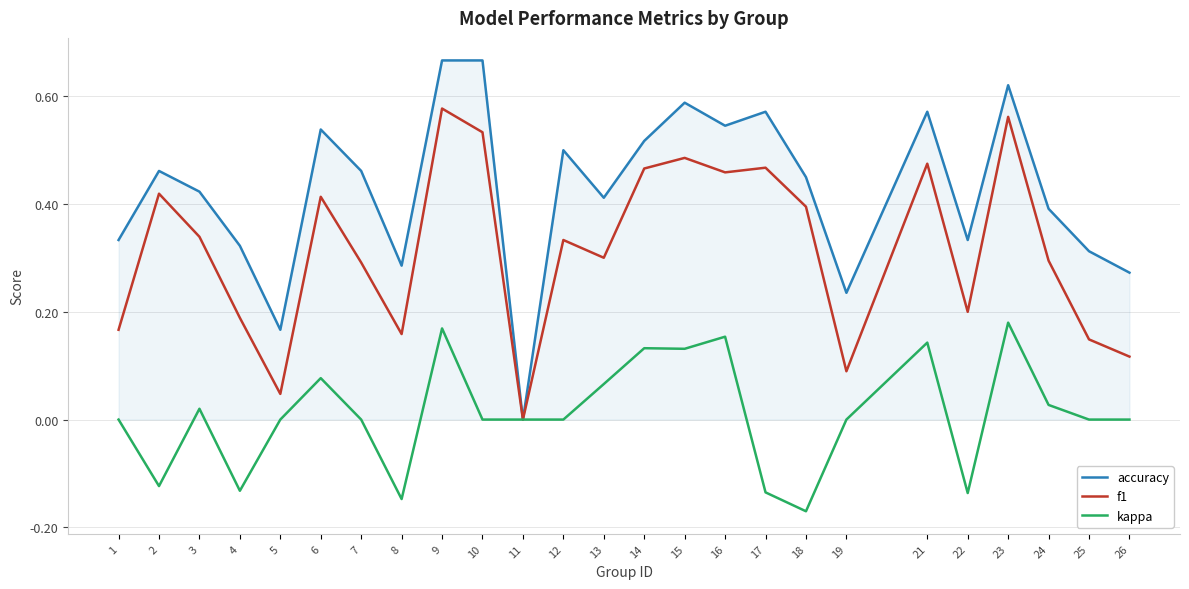

The accuracy series shows 0.8 at 17. True or false?

False